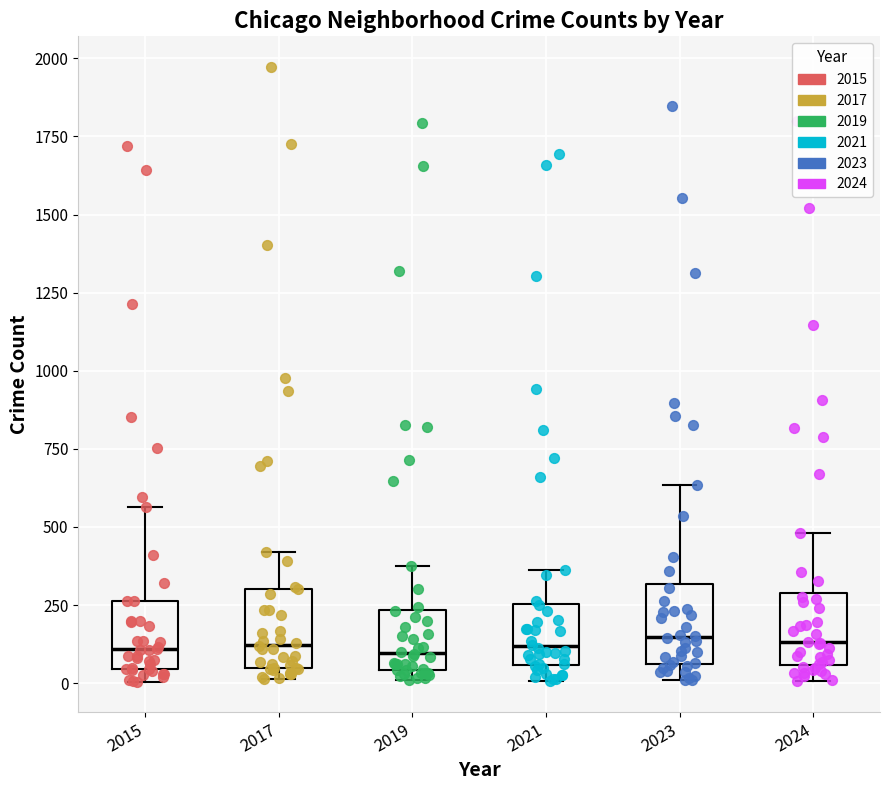

Reading left to right, read every box against the y-axis: the position of its median line, the range the box covers, and the ends of its whiskers. The values are not printed on the chart, so give them approximately, as read against the axis.

2015: median 100, box 50 to 250, whiskers 0 to 550
2017: median 100, box 50 to 300, whiskers 0 to 400
2019: median 100, box 50 to 250, whiskers 0 to 400
2021: median 100, box 50 to 250, whiskers 0 to 350
2023: median 150, box 50 to 300, whiskers 0 to 650
2024: median 150, box 50 to 300, whiskers 0 to 500